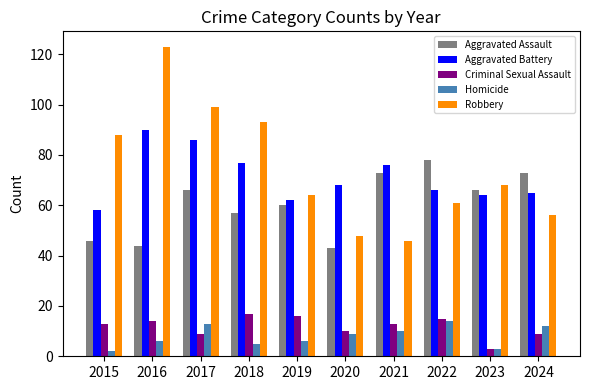

What is the sum of the Robbery values at 2020 and 2017?

147